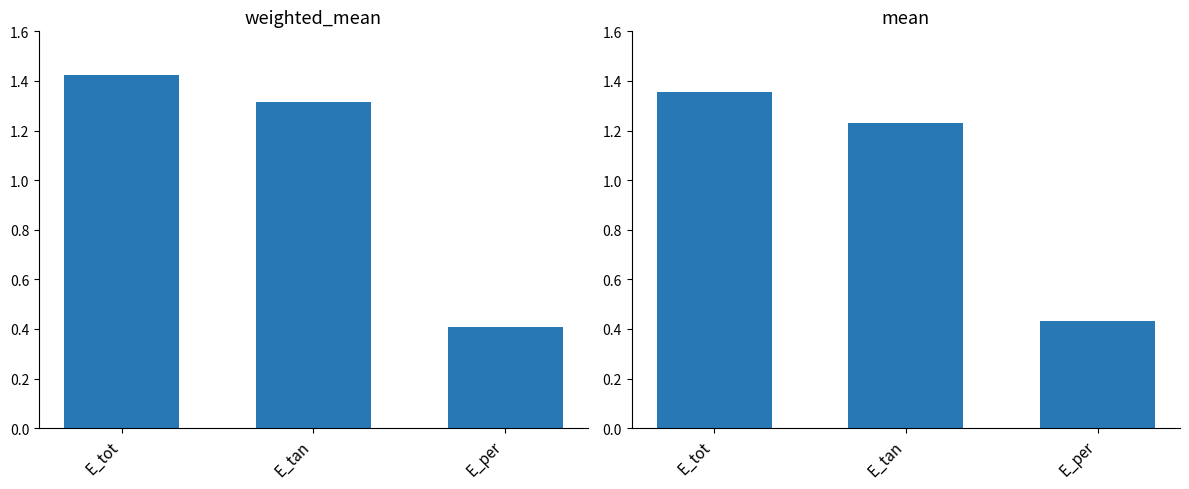

What position from the left is E_tot?

1